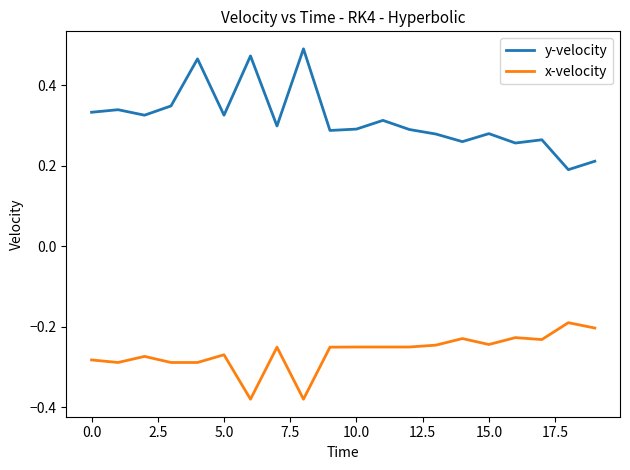

Which series has the largest range (max minus min)?

y-velocity